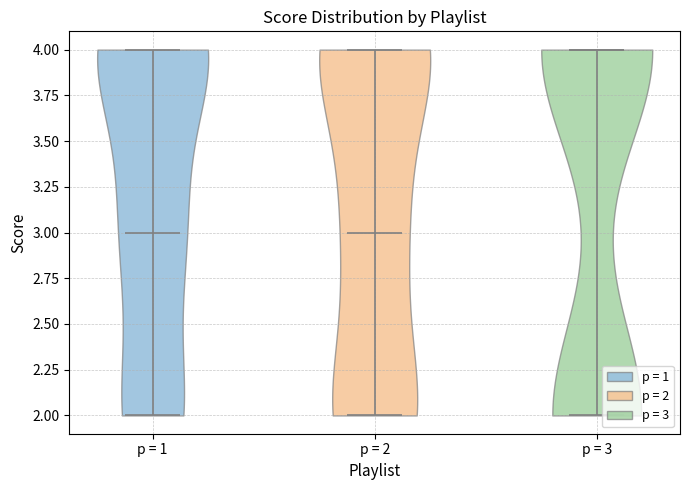

Which violin has the highest median line?

p = 3